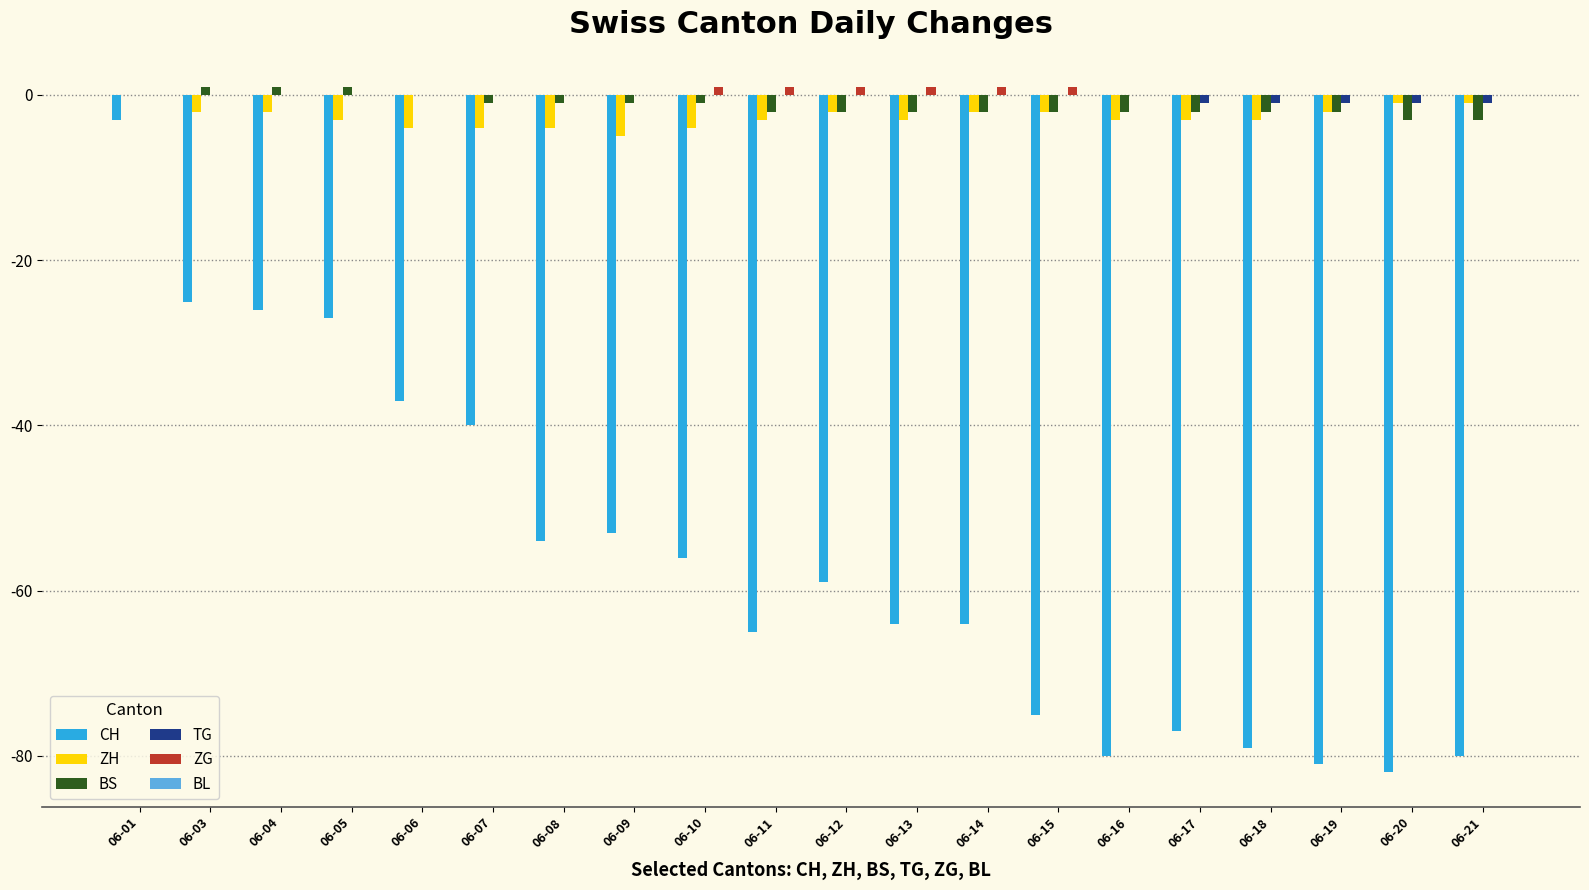

What is the total value across all series at 06-21?

-85